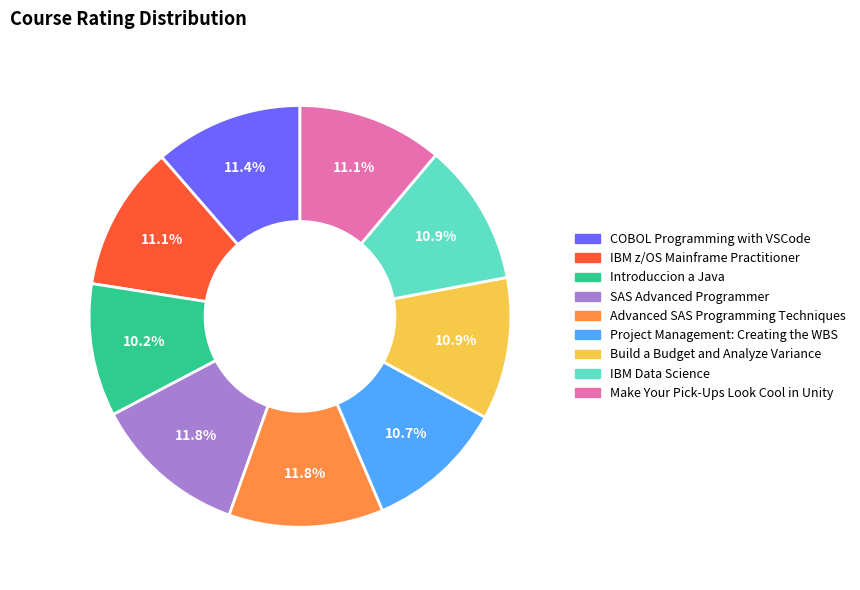

To the nearest percent, what is the combined percentage of Make Your Pick-Ups Look Cool in Unity and Introduccion a Java?

21%